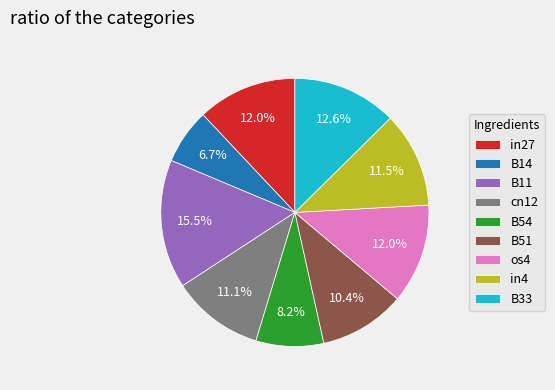

Which category has the biggest portion of the pie?

B11